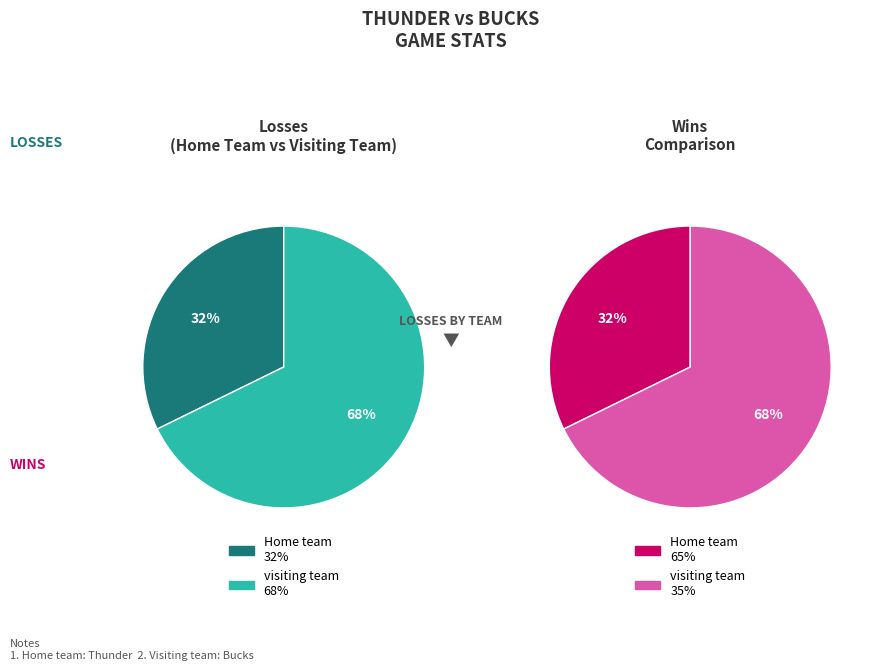

To the nearest percent, what percentage of the pie is Home team?

32%